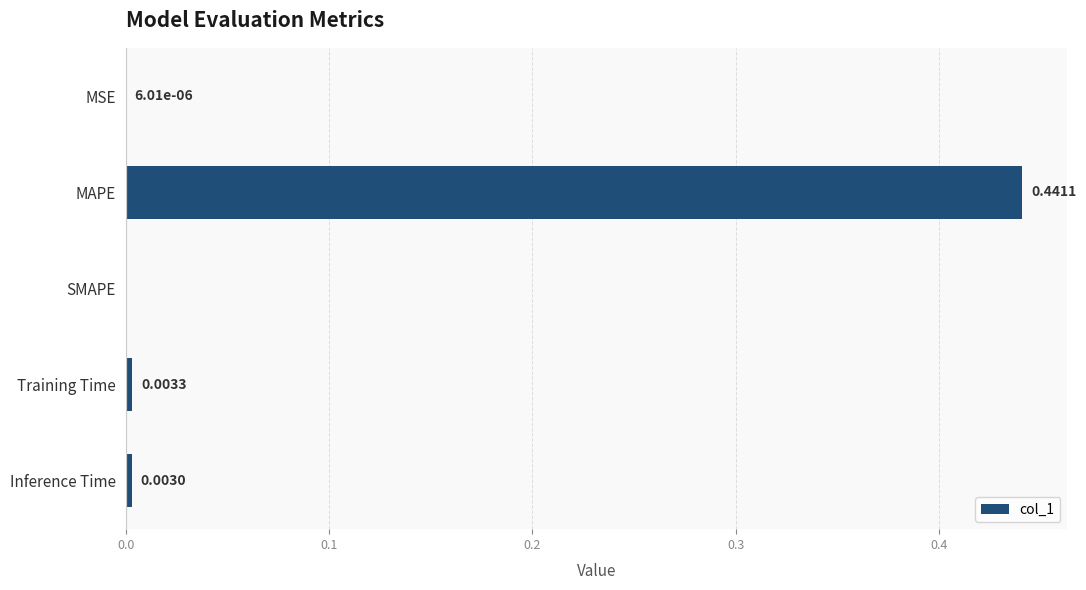

How many positive values are there?

4